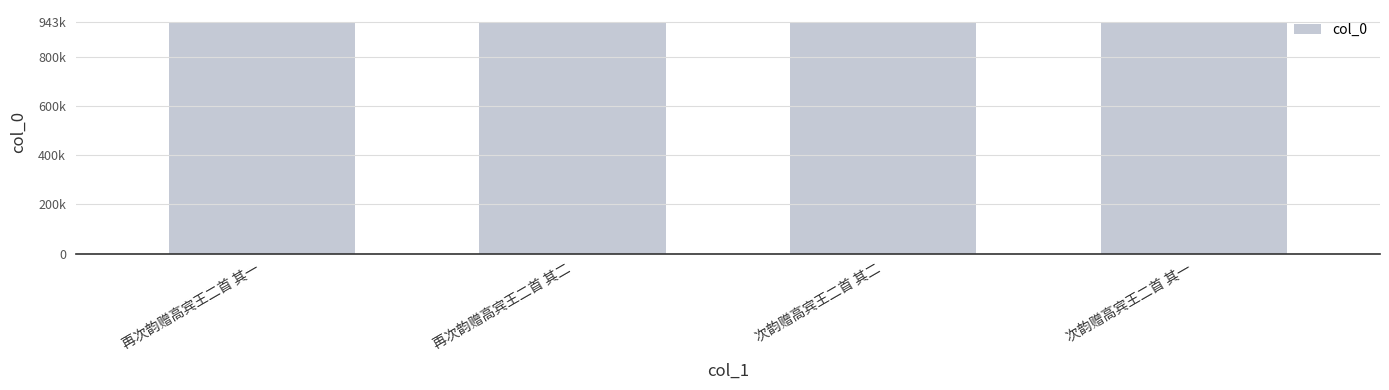

What is the difference between the second highest and minimum values?

226